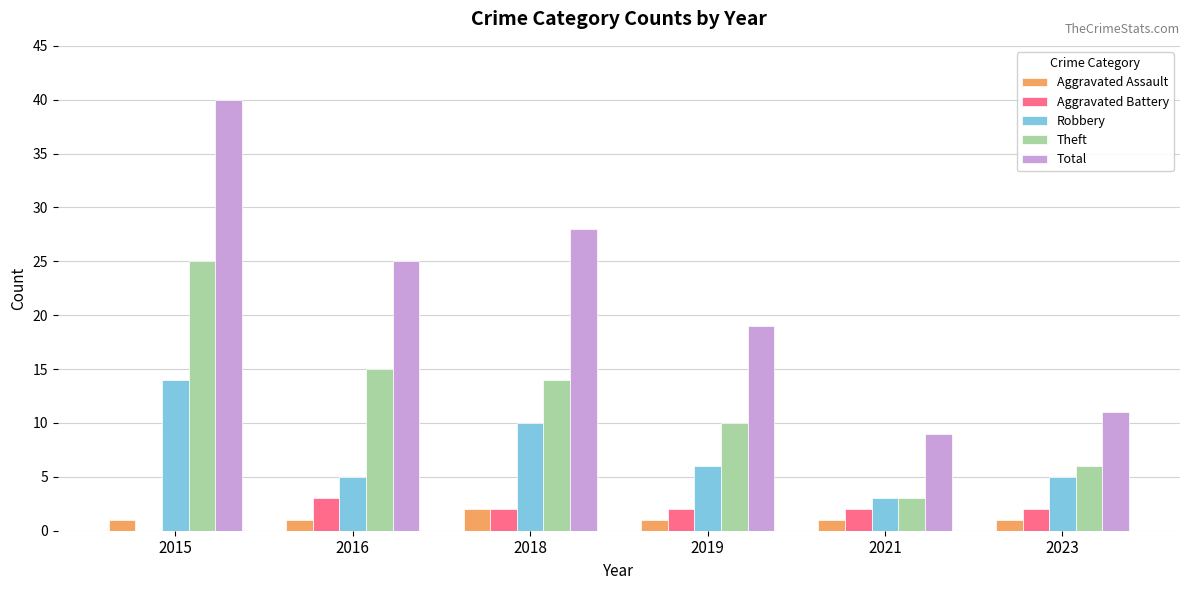

What is the total value across all series at 2018?

56